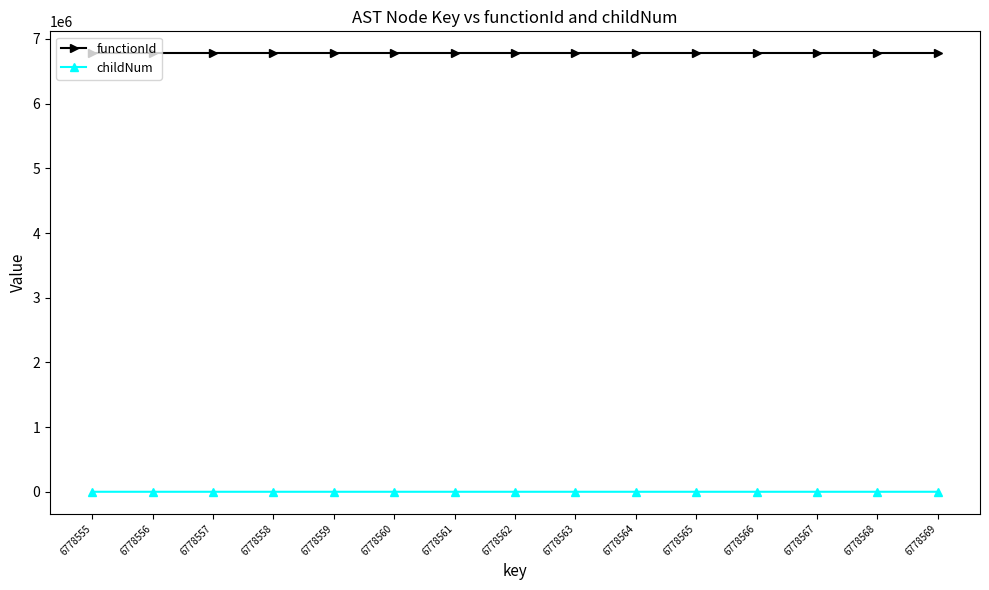

Which series has the largest total across all categories?

functionId